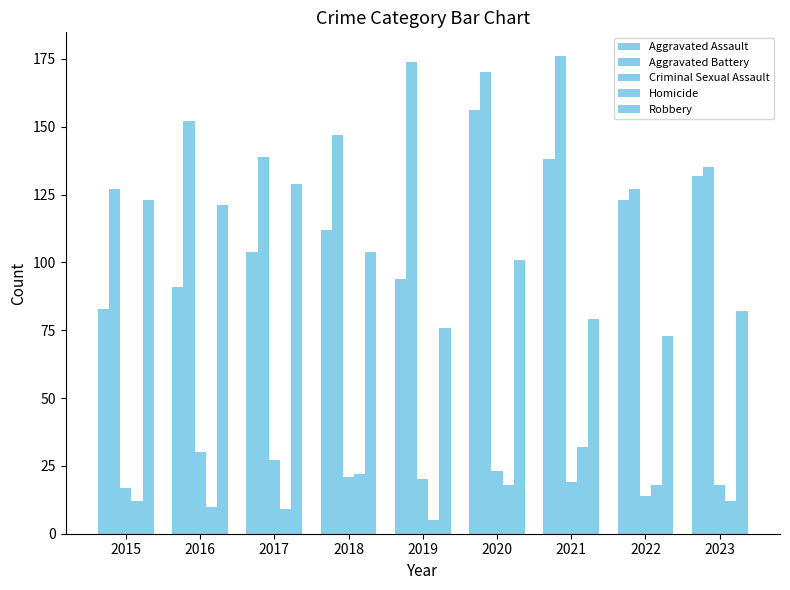

Reading right to left, list all the values displayed in this chart.

Aggravated Assault: 2023=132	2022=123	2021=138	2020=156	2019=94	2018=112	2017=104	2016=91	2015=83
Aggravated Battery: 2023=135	2022=127	2021=176	2020=170	2019=174	2018=147	2017=139	2016=152	2015=127
Criminal Sexual Assault: 2023=18	2022=14	2021=19	2020=23	2019=20	2018=21	2017=27	2016=30	2015=17
Homicide: 2023=12	2022=18	2021=32	2020=18	2019=5	2018=22	2017=9	2016=10	2015=12
Robbery: 2023=82	2022=73	2021=79	2020=101	2019=76	2018=104	2017=129	2016=121	2015=123